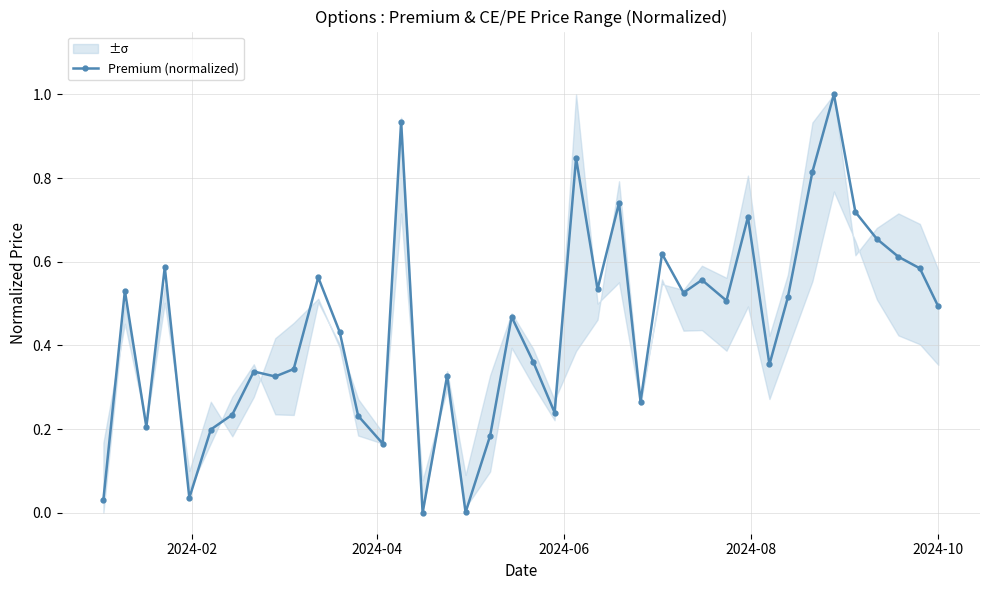

What is the highest value of the Premium (normalized) series?

1.0